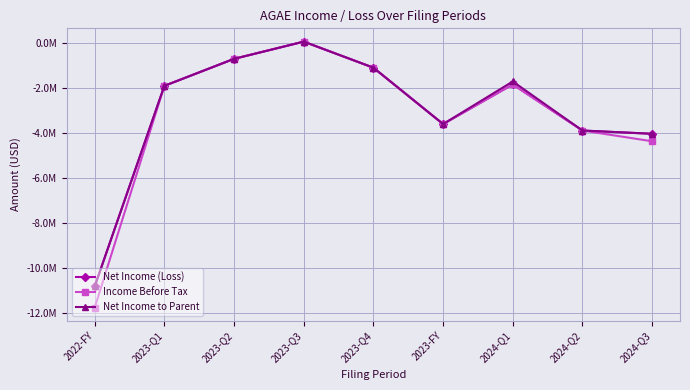

At which category is the sum across all series the highest?

2023-Q3